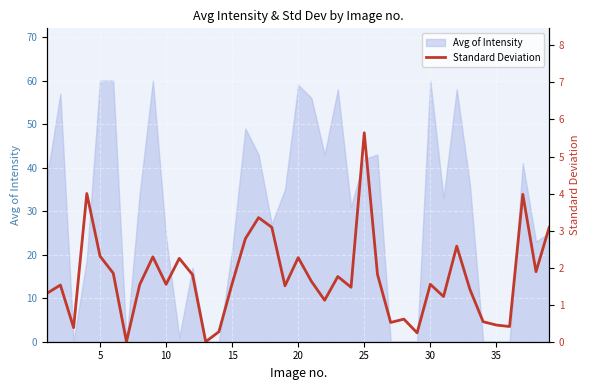

How many interior local valleys (lower than both neighbors) does the data have?

12